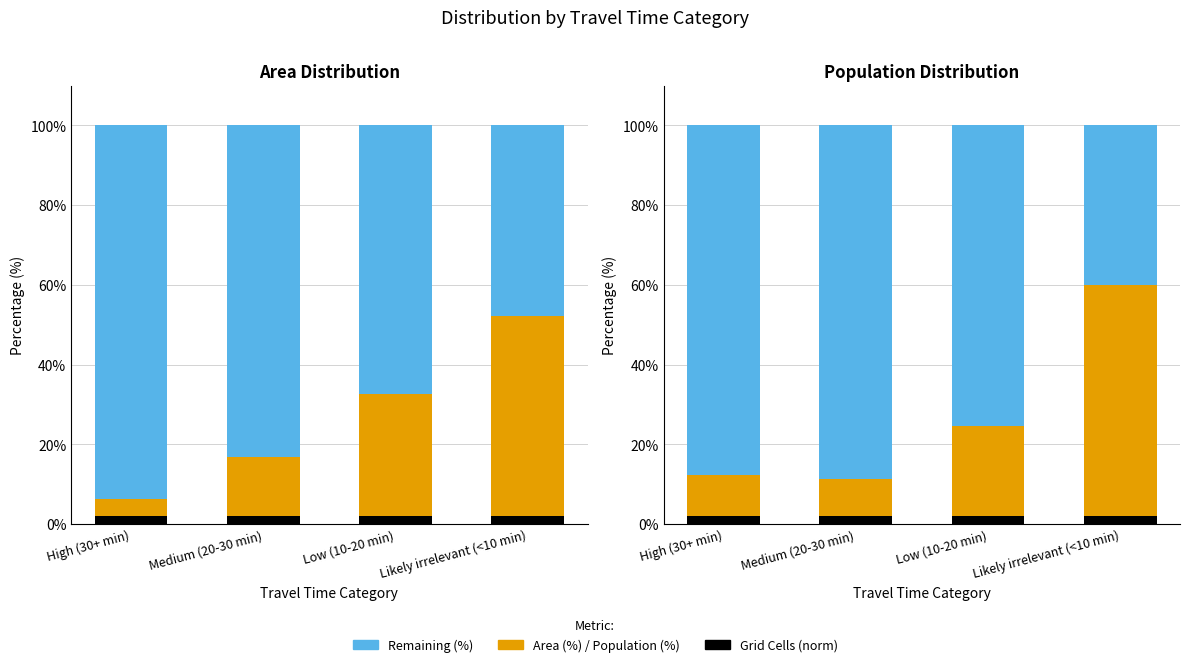

At how many categories does at least one series exceed 35?

4